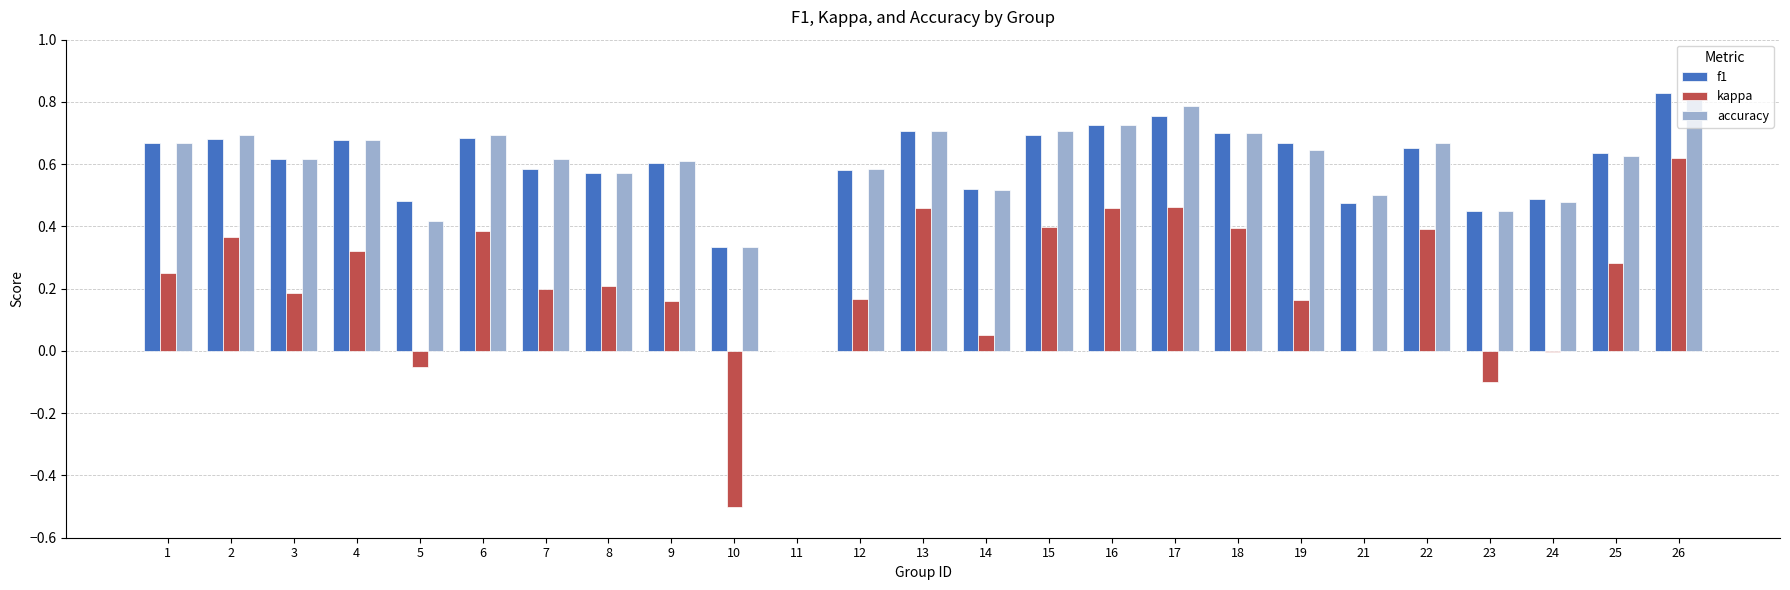

Does the chart contain stacked bars?

No